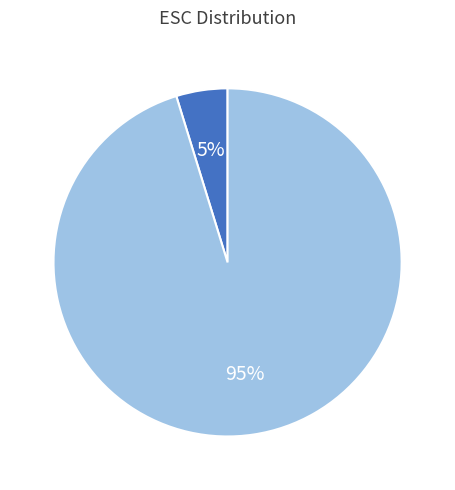

Is there a majority slice in this chart?

Yes